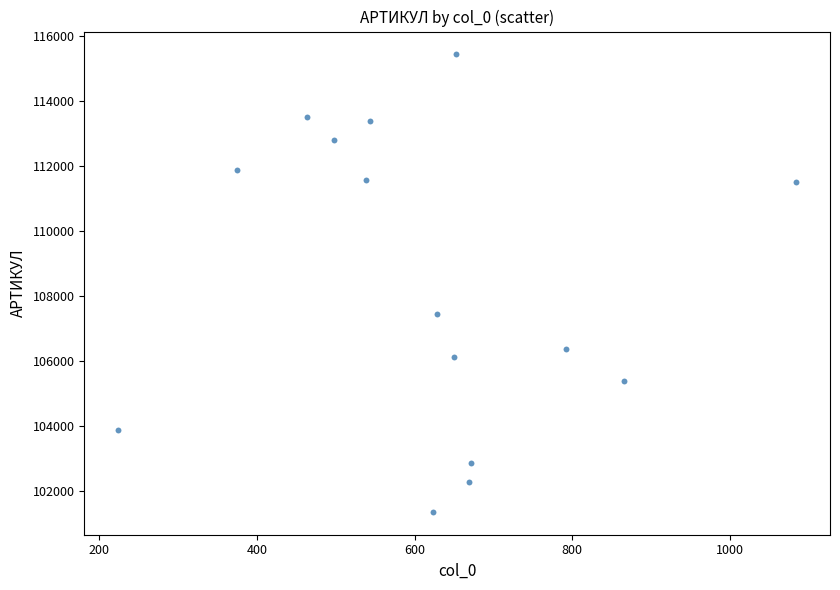

What is the range of X values (max minus min)?

860